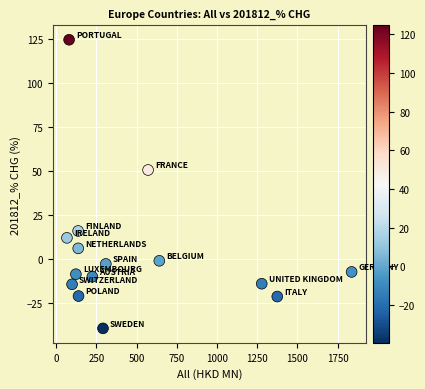

What is the range of X values (max minus min)?

1771.6